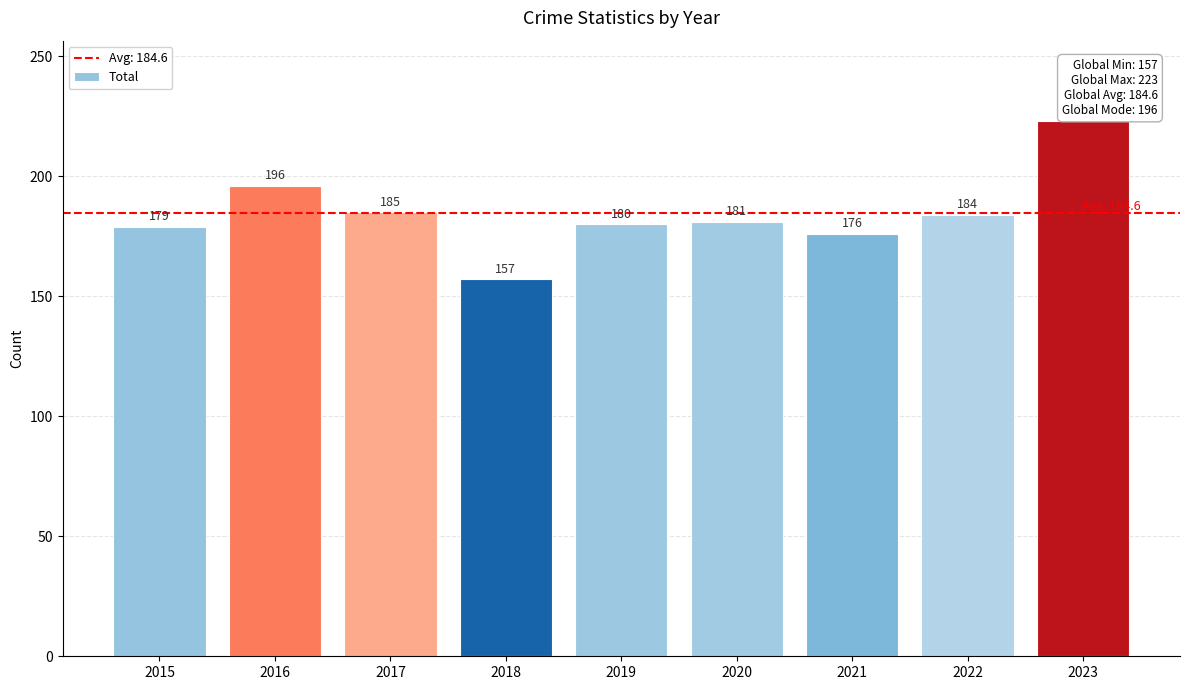

How many values are below 181?

4